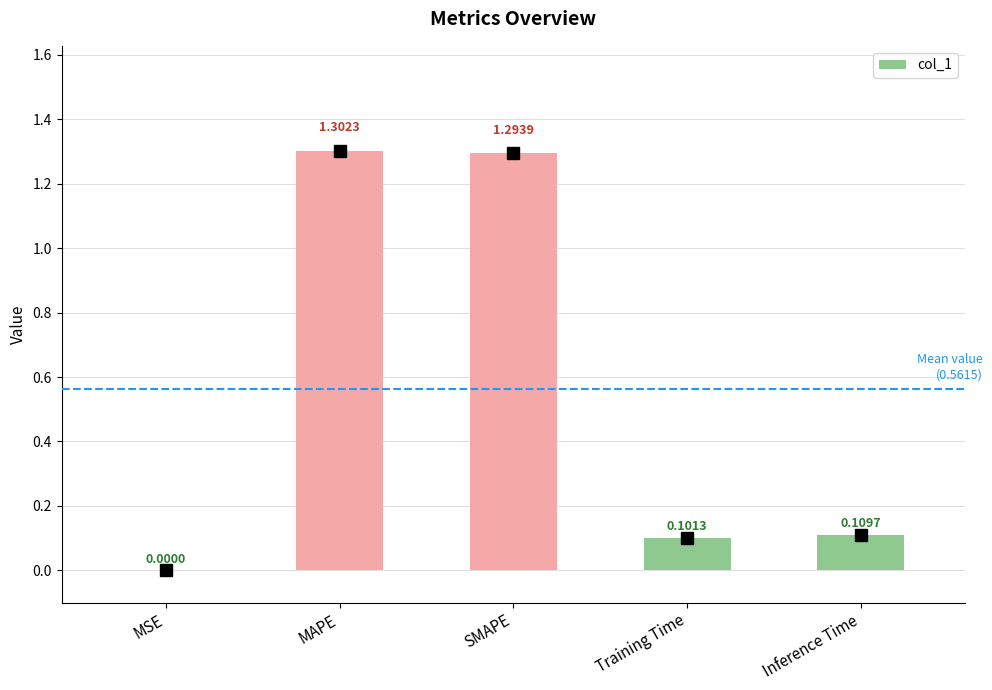

What is the maximum value shown in the chart?

1.3